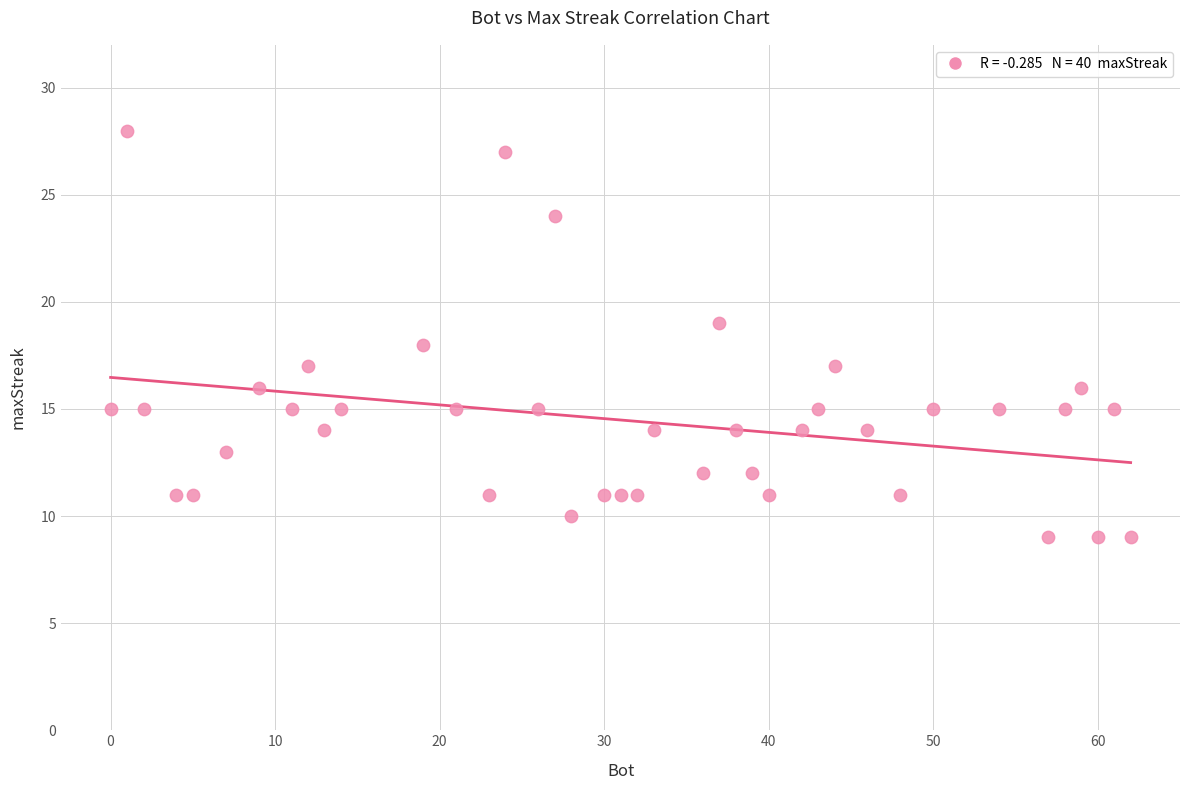

What is the range of X values (max minus min)?

62